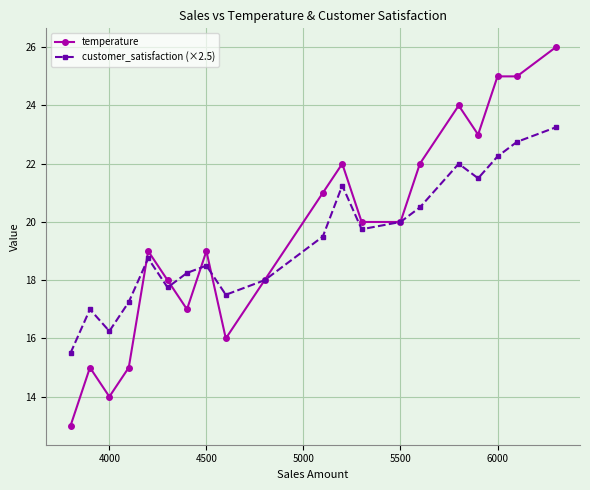

List the series in order of their peak value, highest first.

temperature, customer_satisfaction (×2.5)